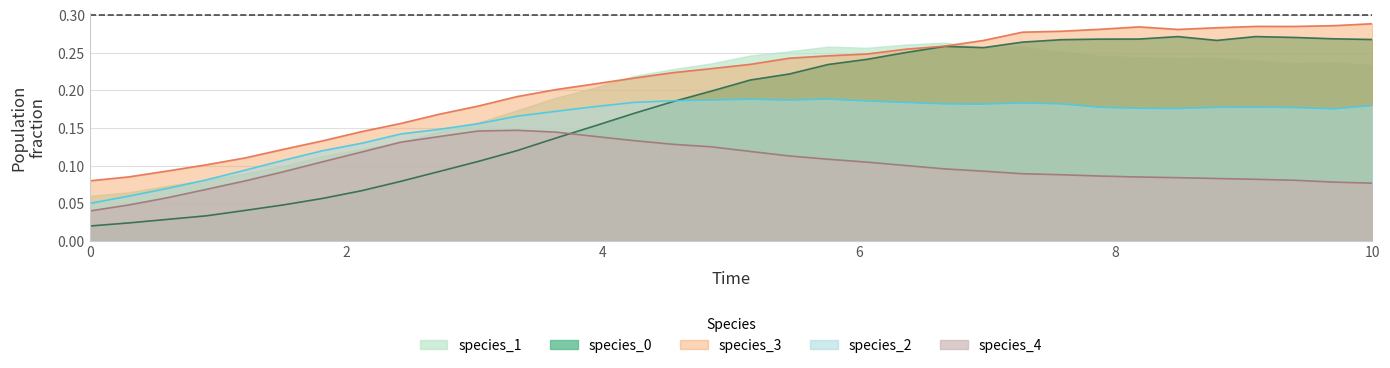

What are all the series names shown in the legend?

species_0, species_1, species_2, species_3, species_4